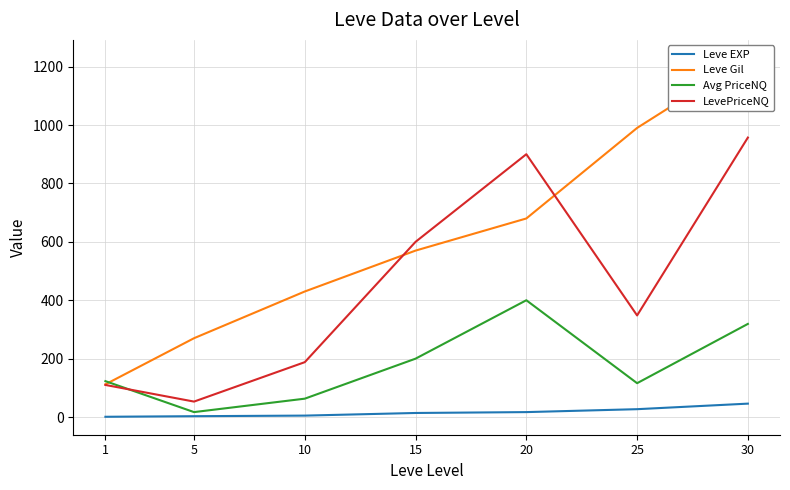

Which label corresponds to the smallest value in the chart?

1